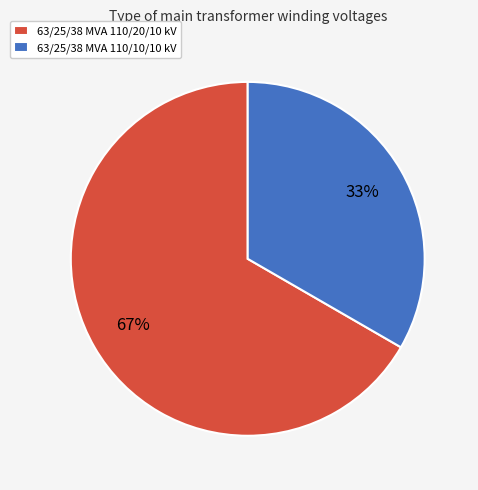

Rank the categories by value from lowest to highest.

63/25/38 MVA 110/10/10 kV, 63/25/38 MVA 110/20/10 kV